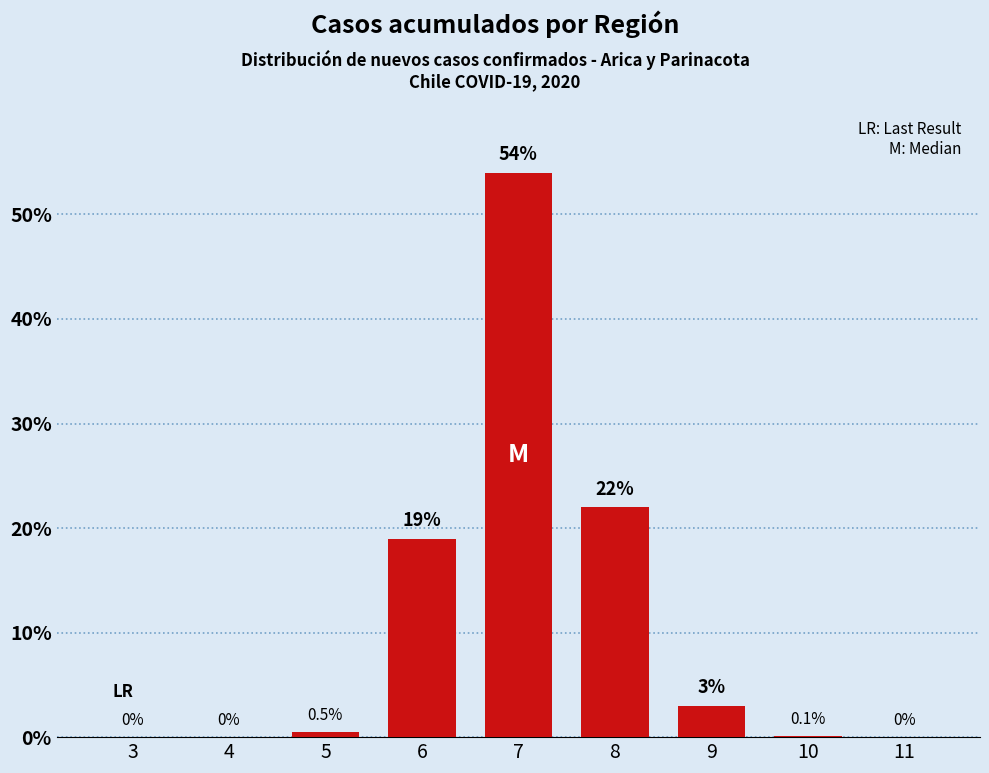

The chart shows a value of 0.5 at 5. True or false?

True